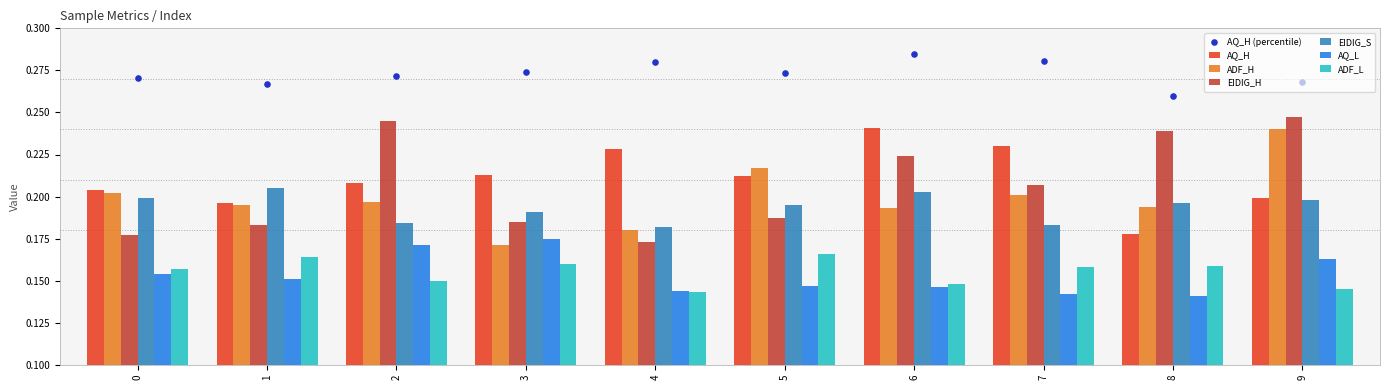

What is the total value across all series at 6?

1.2